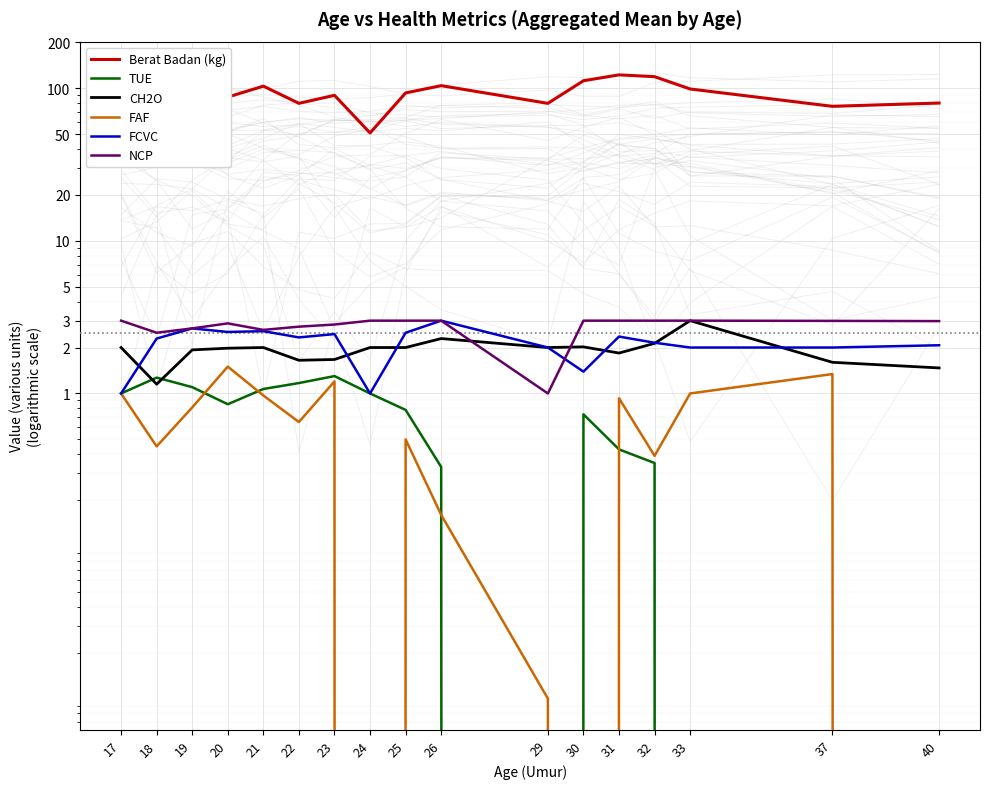

Is it true that FCVC equals 3.9 at 32?

False